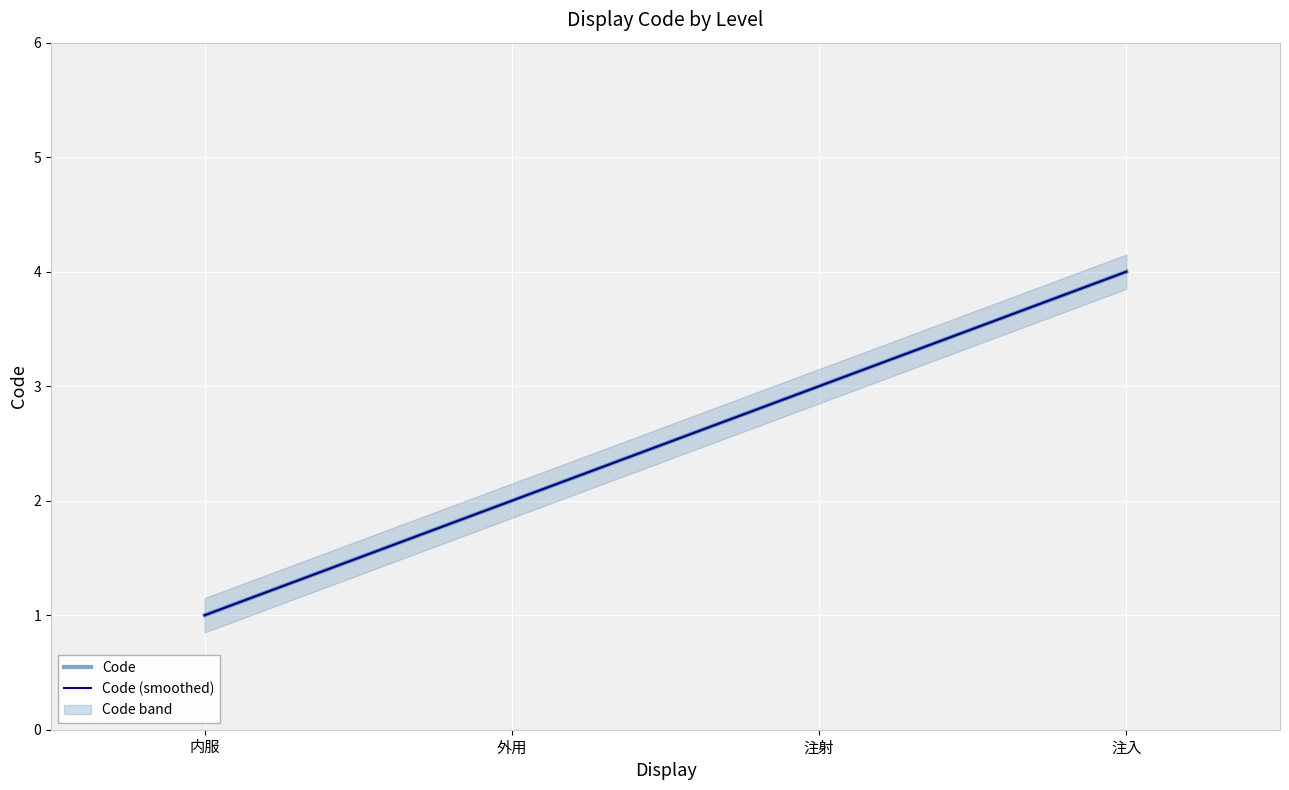

At which category is the sum across all series the highest?

注入